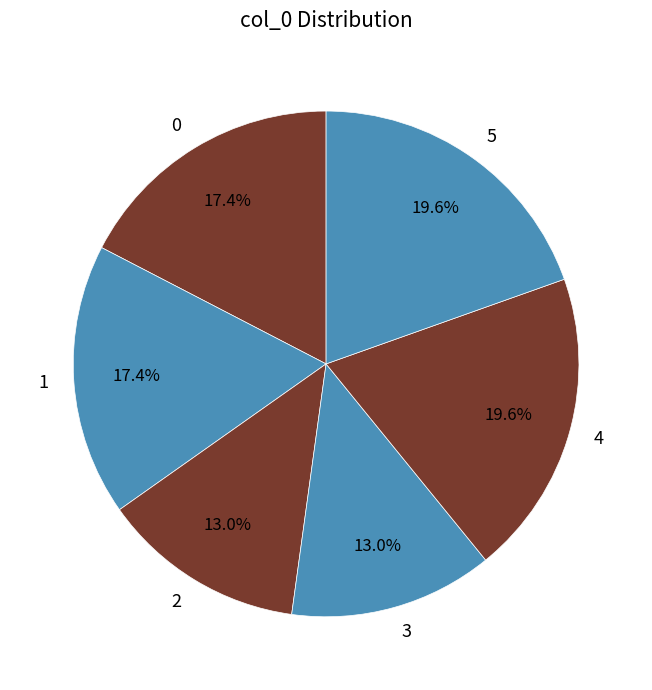

Which has a higher value, 5 or 3?

5